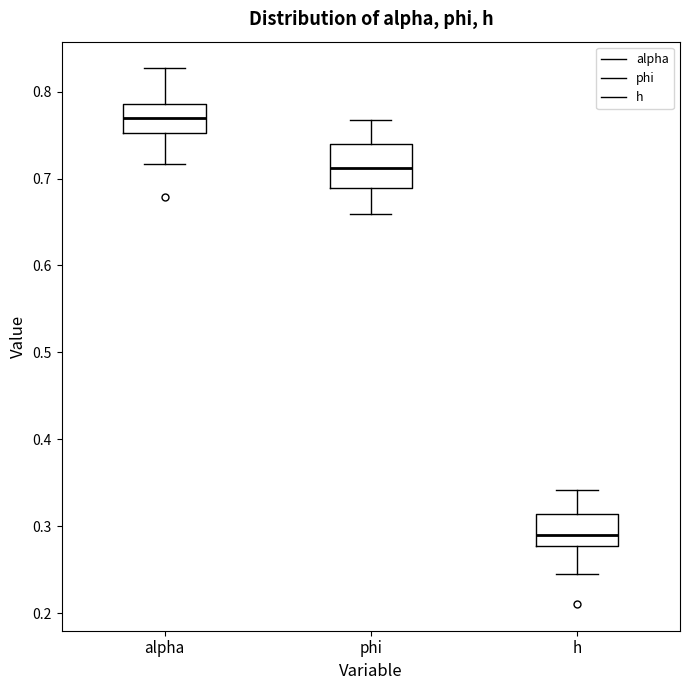

Where does the lower whisker of the box for h end on the y-axis? The values are not printed on the chart, so give them approximately, as read against the axis.

0.25